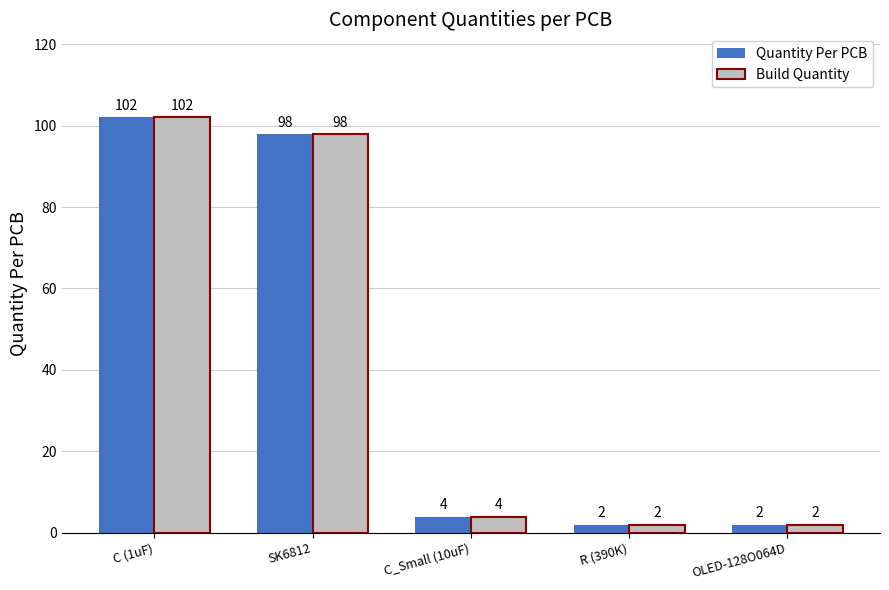

Is it true that Quantity Per PCB equals 98 at SK6812?

True